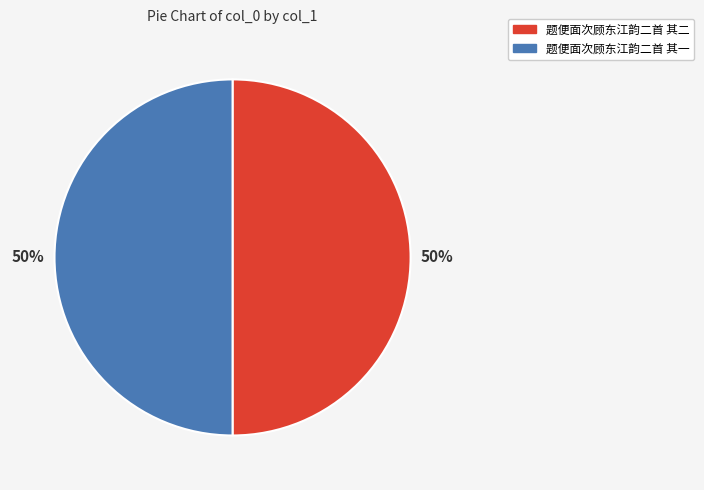

Approximately how many times larger is the value at 题便面次顾东江韵二首 其一 compared to 题便面次顾东江韵二首 其二?

1.0